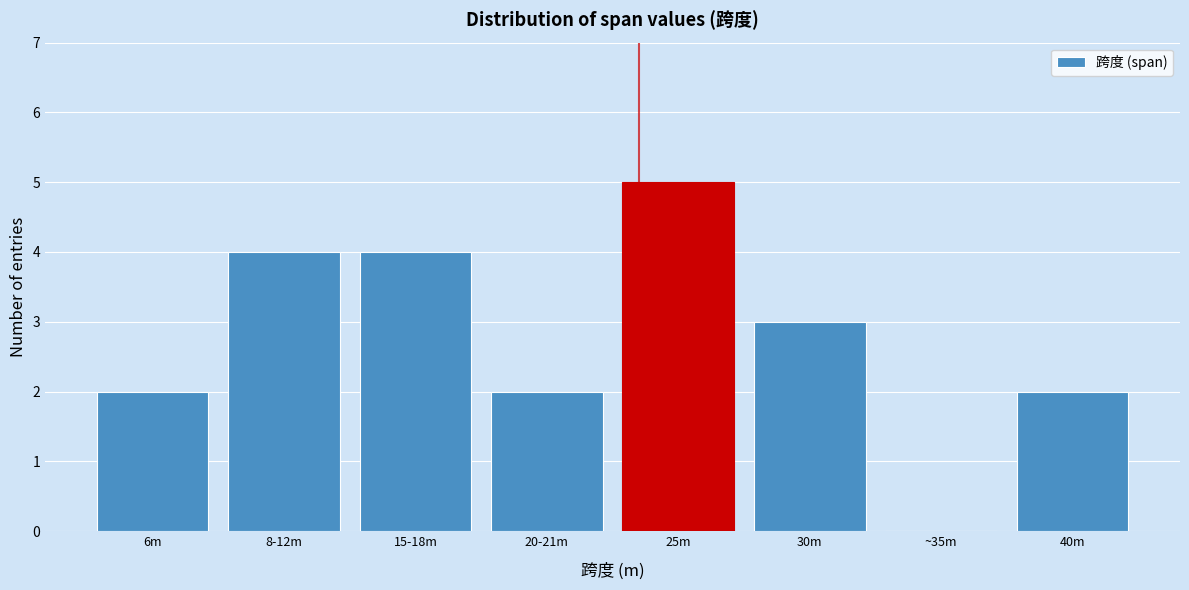

Reading right to left, what are all the values shown in this chart?

40m=2	~35m=0	30m=3	25m=5	20-21m=2	15-18m=4	8-12m=4	6m=2